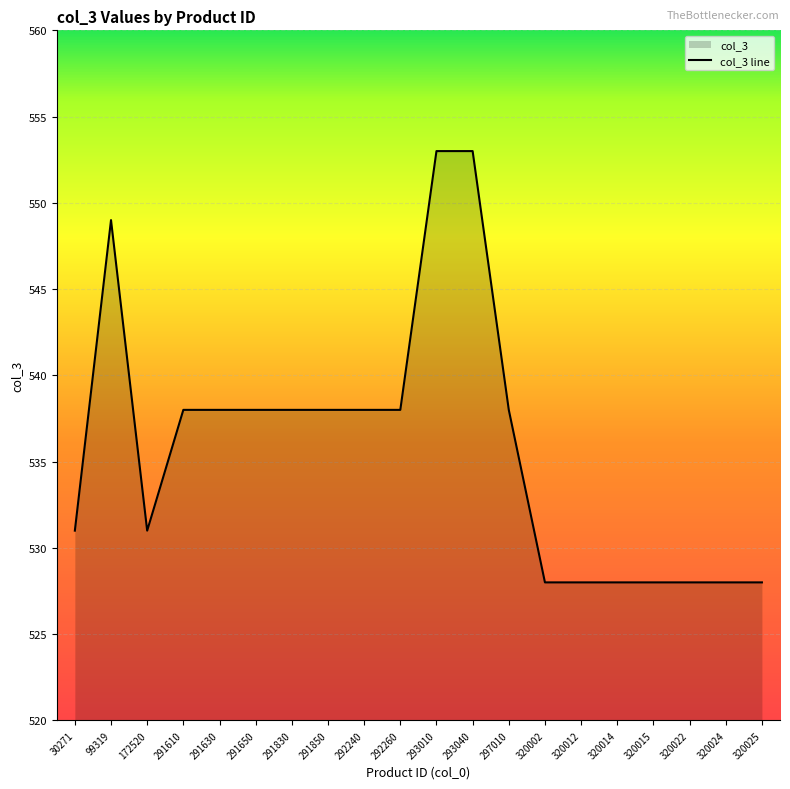

Is it true that the value at 320015 is 889?

False